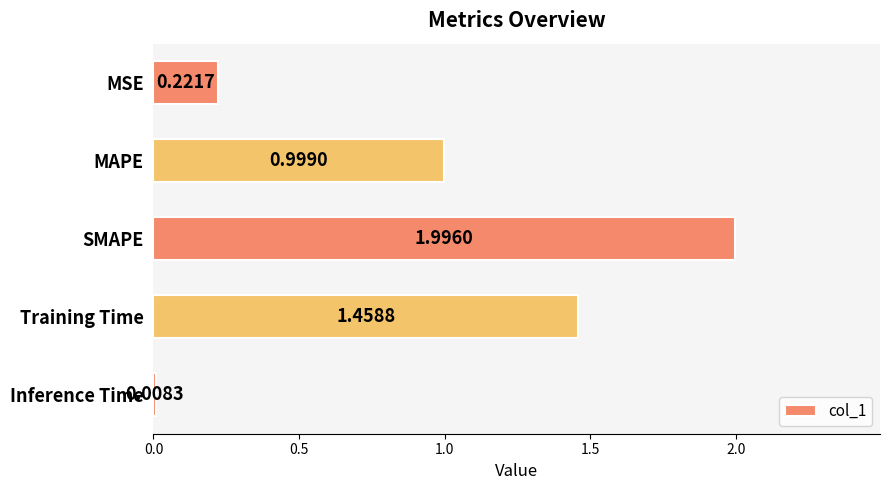

What is the change in value from MSE to SMAPE?

+1.8